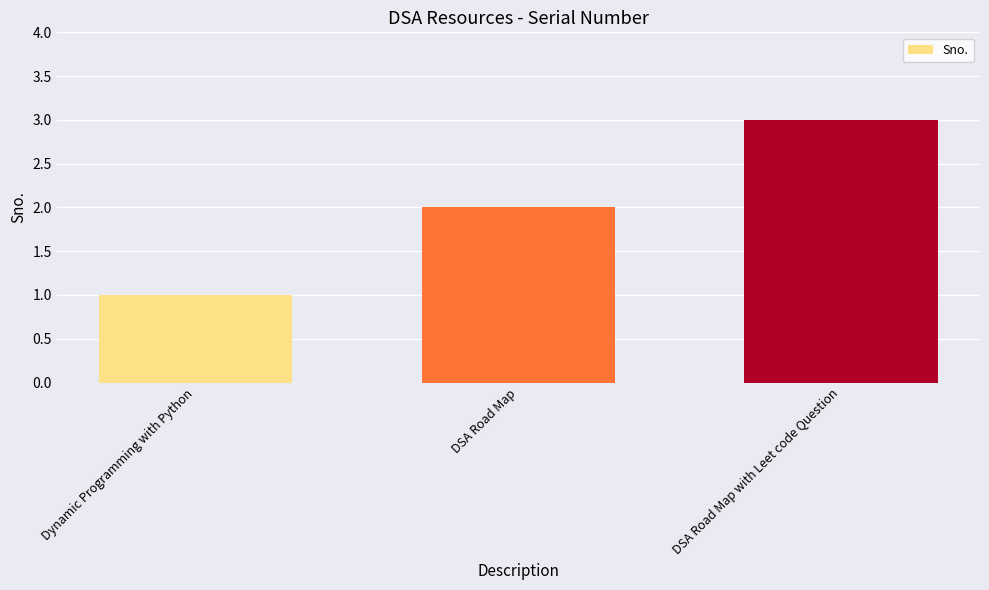

Rank the categories by value from highest to lowest.

DSA Road Map with Leet code Question, DSA Road Map, Dynamic Programming with Python